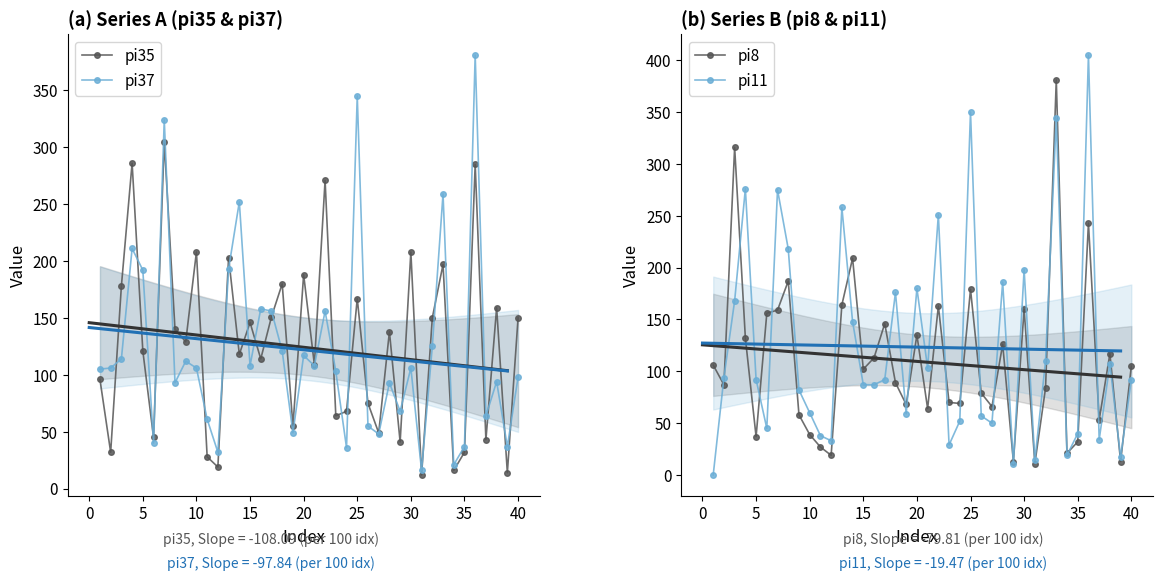

What is the value of the pi11 point at the 26th from the left?

275